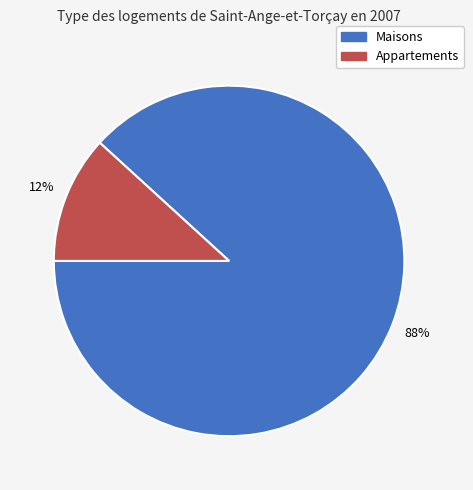

Is there a majority slice in this chart?

Yes